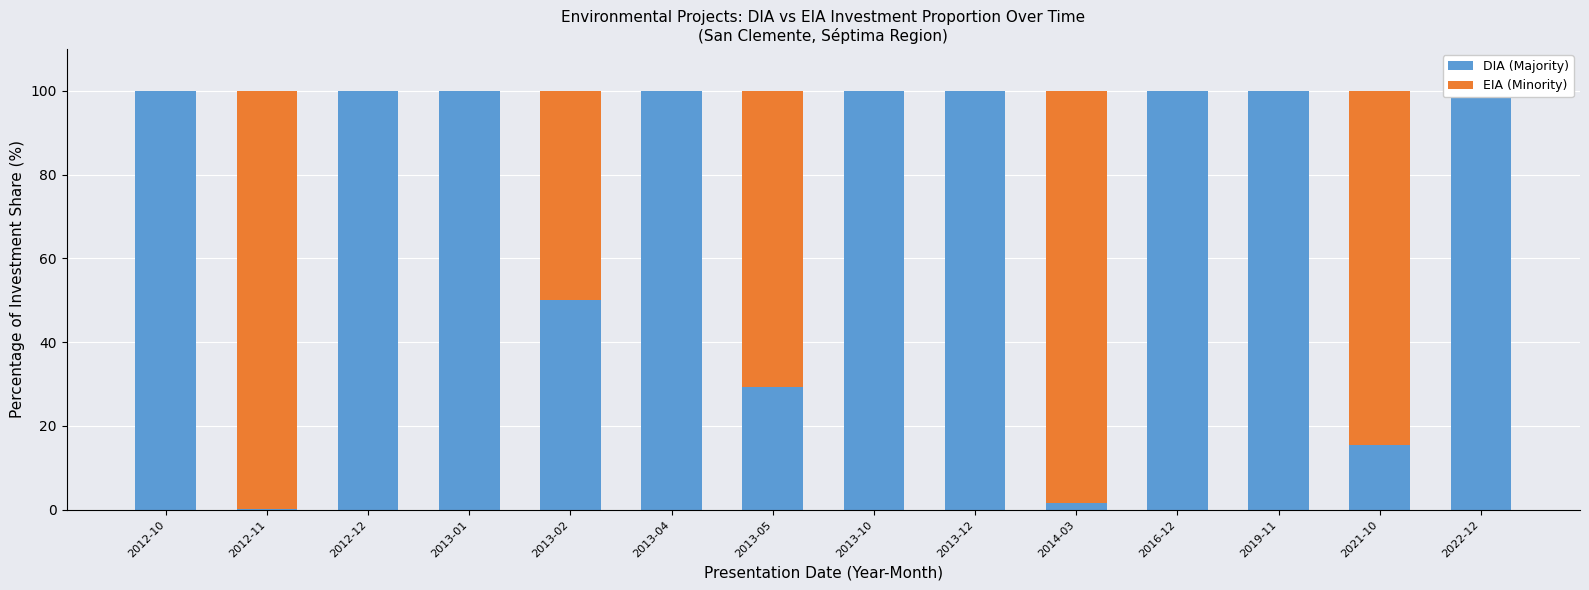

Reading left to right, transcribe all the data shown in this chart.

DIA (Majority): 2012-10=100.0	2012-11=0.2	2012-12=100.0	2013-01=100.0	2013-02=50.0	2013-04=100.0	2013-05=29.4	2013-10=100.0	2013-12=100.0	2014-03=1.6	2016-12=100.0	2019-11=100.0	2021-10=15.5	2022-12=100.0
EIA (Minority): 2012-10=0.0	2012-11=99.8	2012-12=0.0	2013-01=0.0	2013-02=50.0	2013-04=0.0	2013-05=70.6	2013-10=0.0	2013-12=0.0	2014-03=98.4	2016-12=0.0	2019-11=0.0	2021-10=84.5	2022-12=0.0